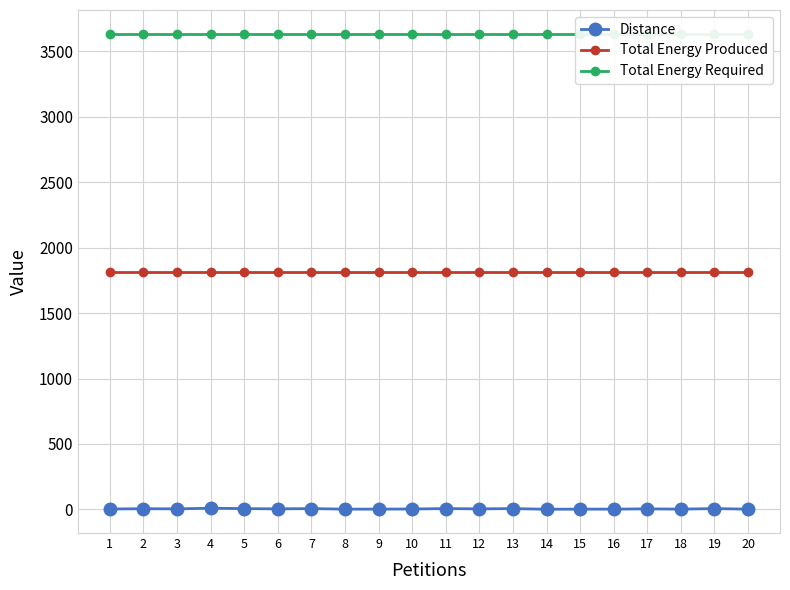

Between 12 and 19, which series saw the biggest shift?

Distance